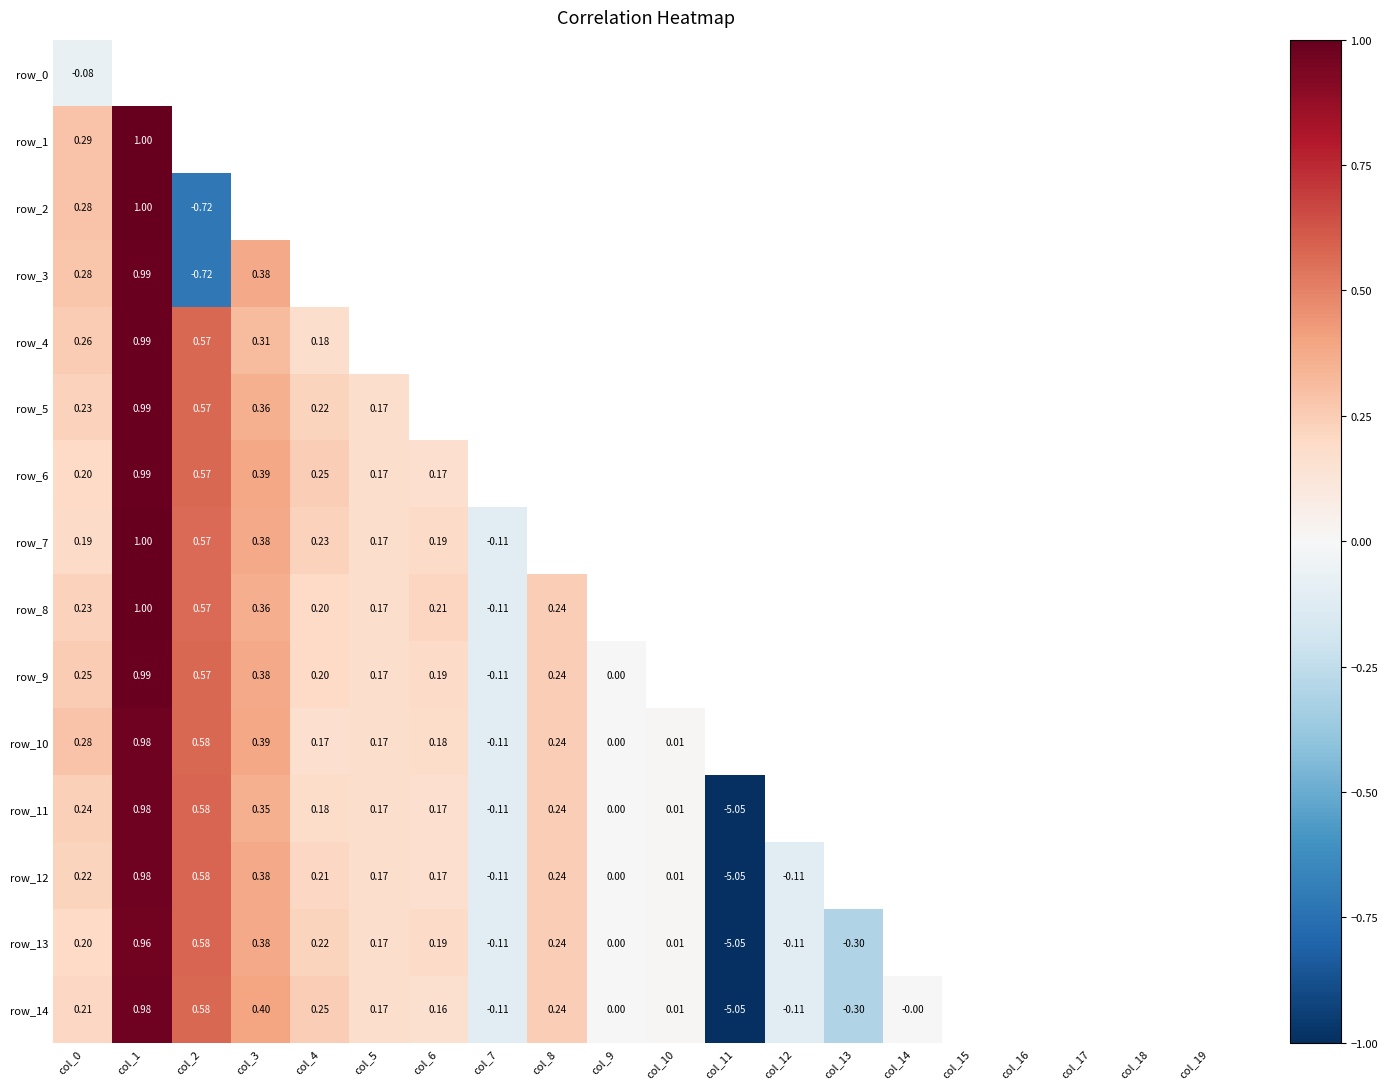

At which label does row_10 first exceed 0?

col_0